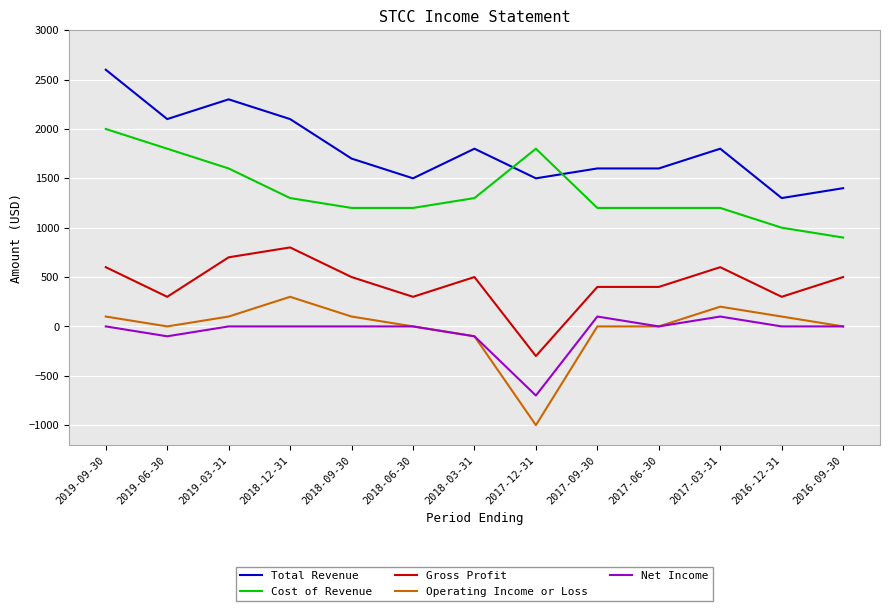

What is the smallest value displayed?

-1000